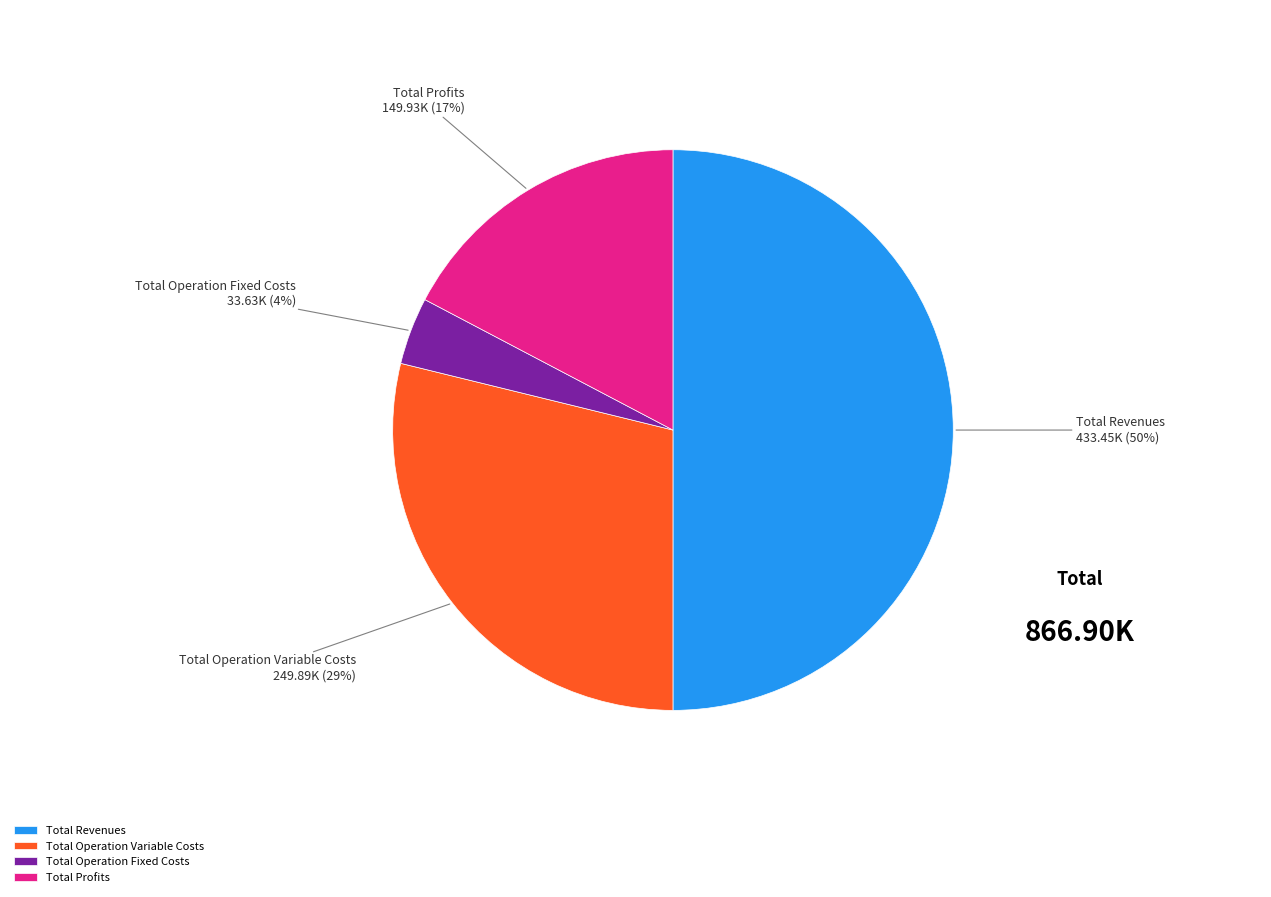

Is the sum of Total Revenues and Total Operation Variable Costs greater than half?

Yes